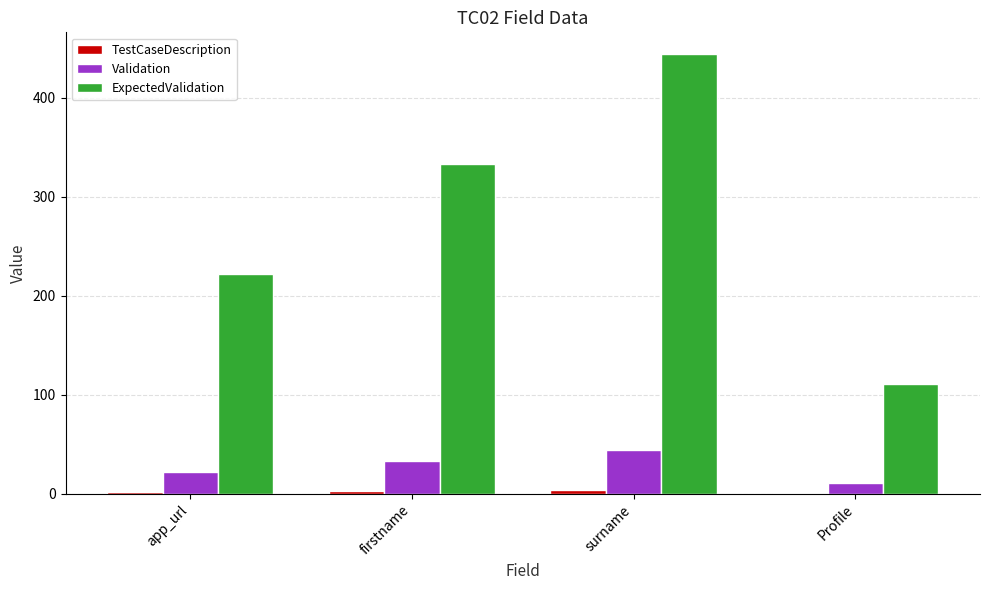

Which series changed the most between firstname and Profile?

ExpectedValidation